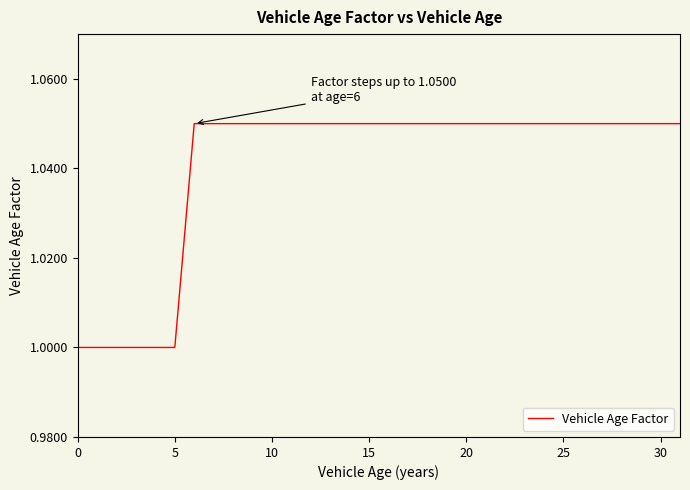

What is the minimum value shown in the chart?

1.0